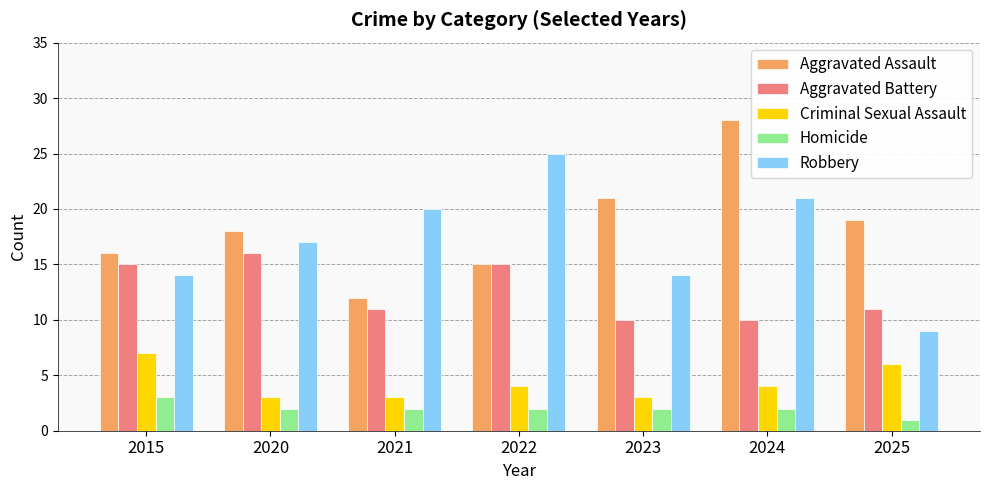

At which category is the sum across all series the highest?

2024